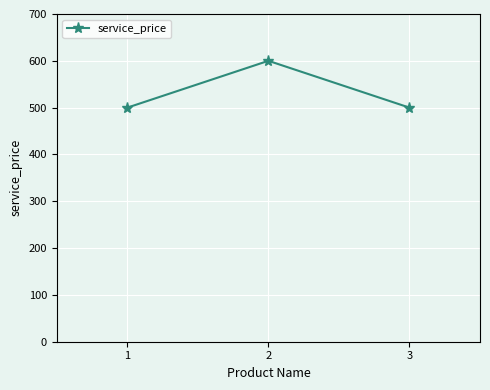

What is the sum of the values at 1 and 3?

1000